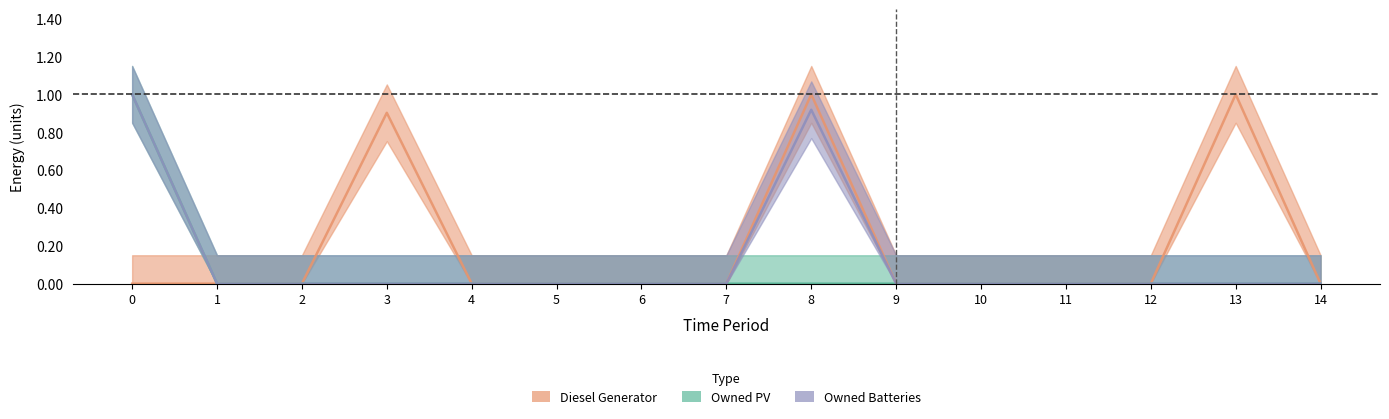

True or false: Diesel Generator has a value of 0.0 at 9.

True